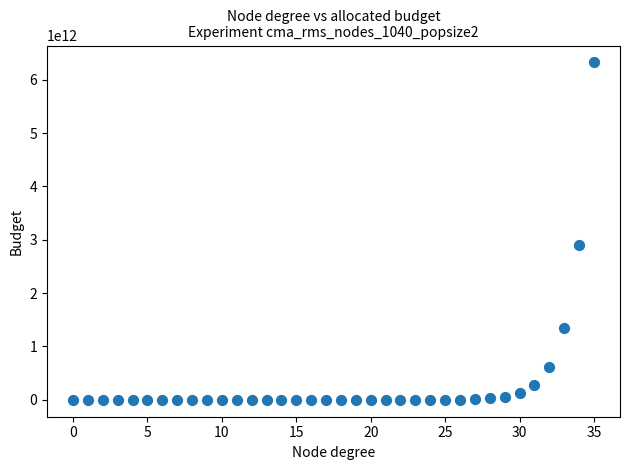

What Y value in the scatter plot is closest to 3162252292353?

2910063686790.6